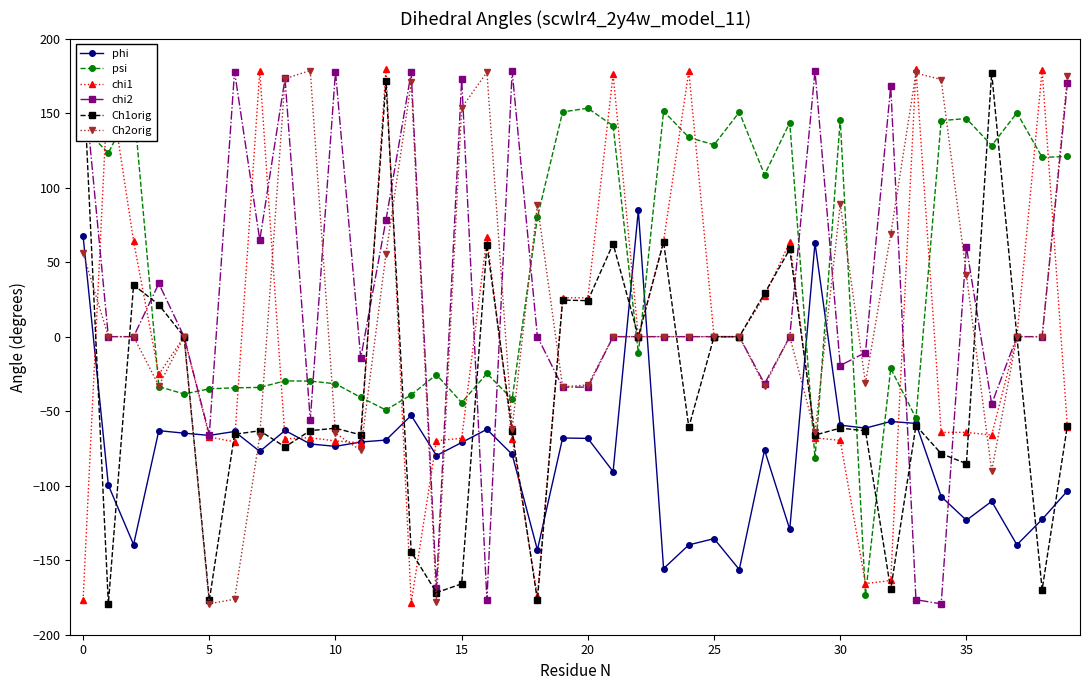

After their last crossing, which series has the higher values: Ch2orig or phi?

Ch2orig